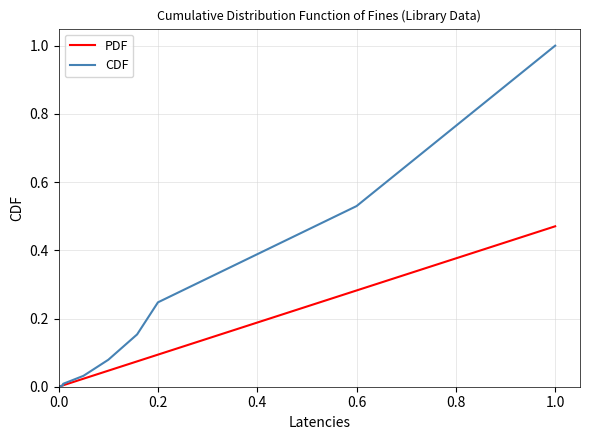

The value of CDF at 1.0 is 0.2. True or false?

False